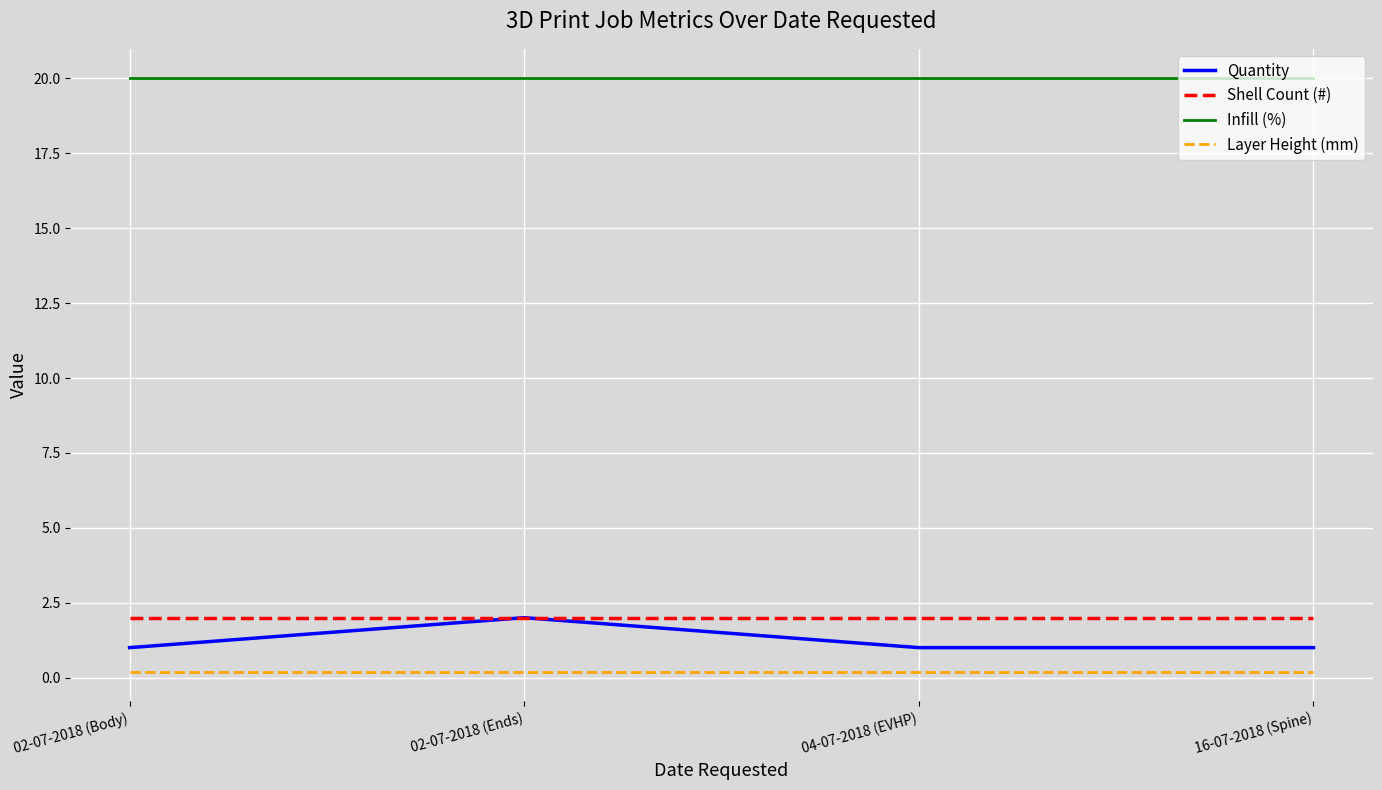

How many lines are shown in the chart?

4